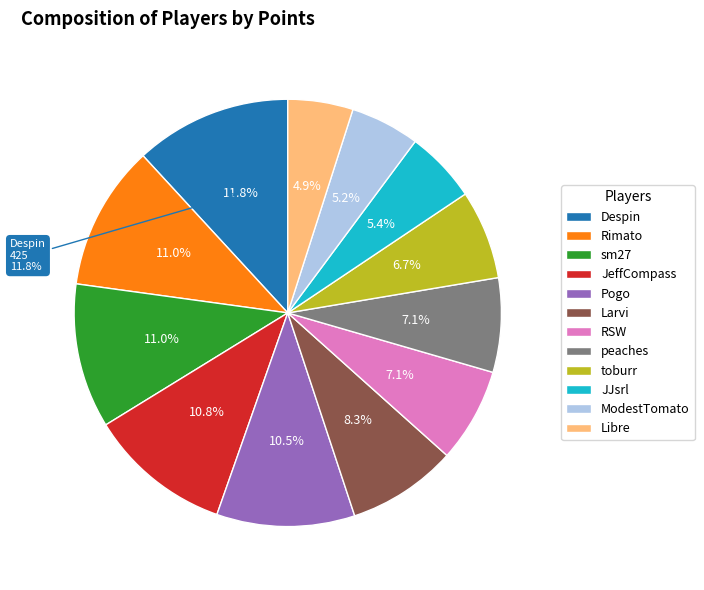

Count the number of slices in the pie.

12